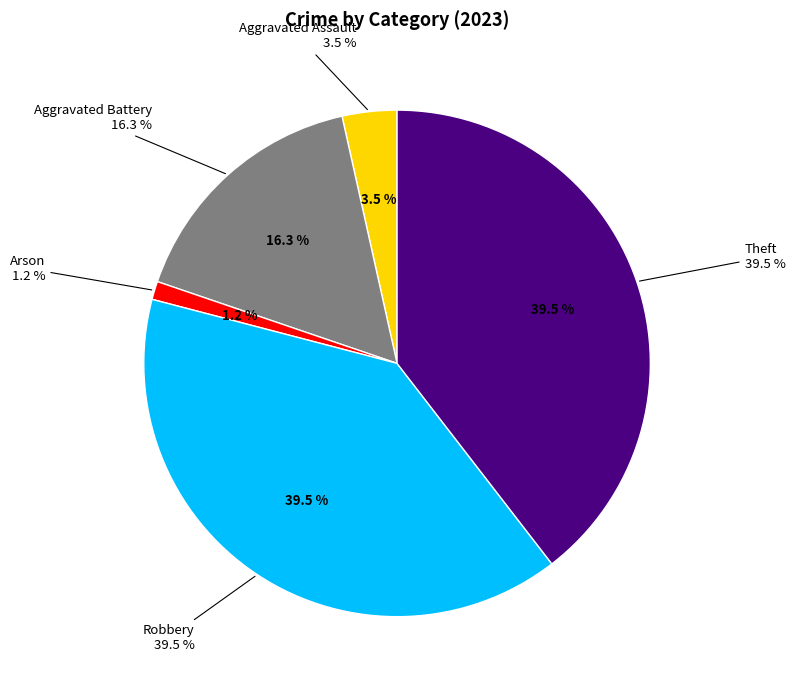

Between Aggravated Assault and Robbery, which is larger?

Robbery